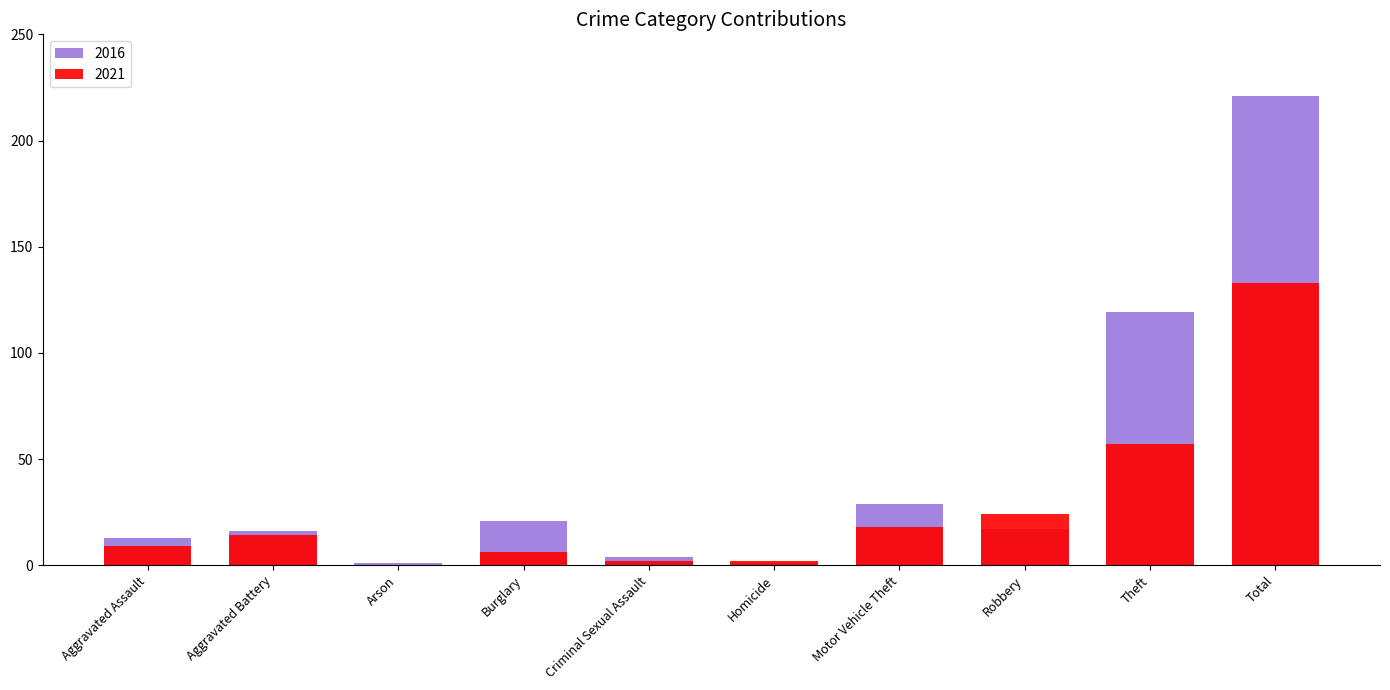

True or false: 2016 has a value of 28 at Aggravated Battery.

False